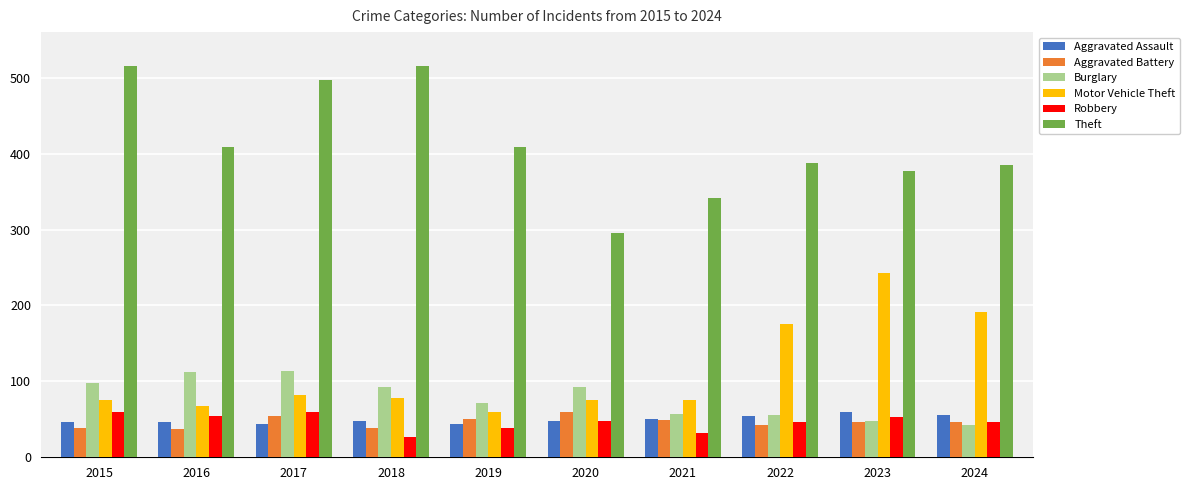

What is the difference between the highest and lowest values at 2020?

248